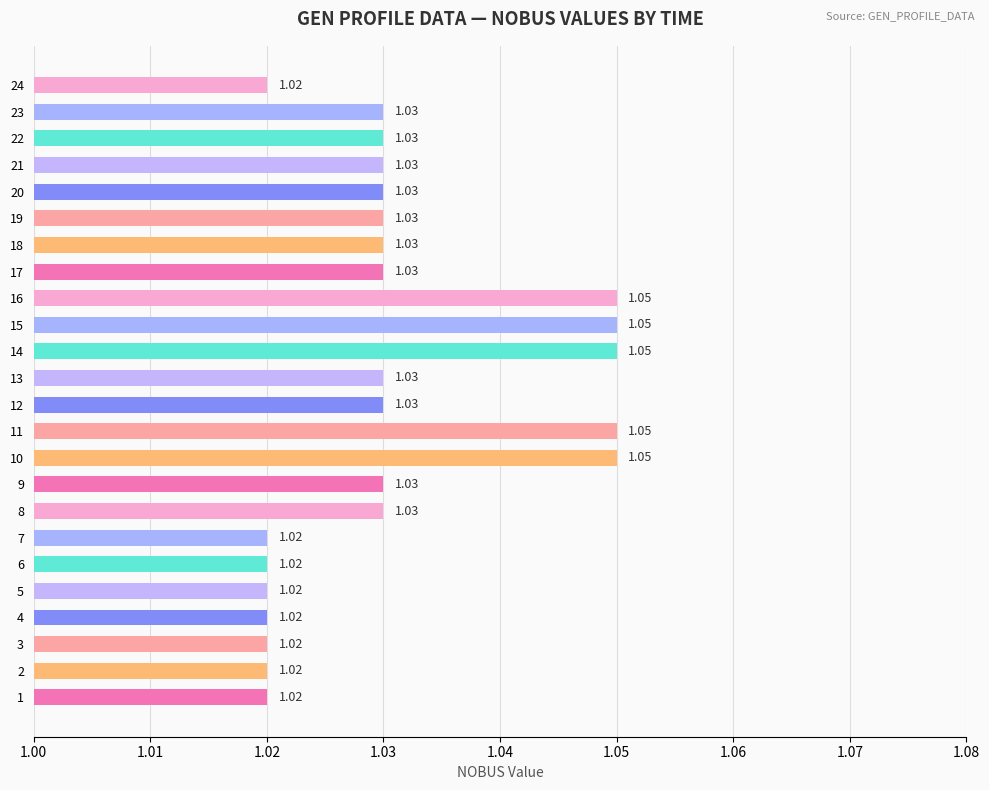

What is the sum of all values?

24.7